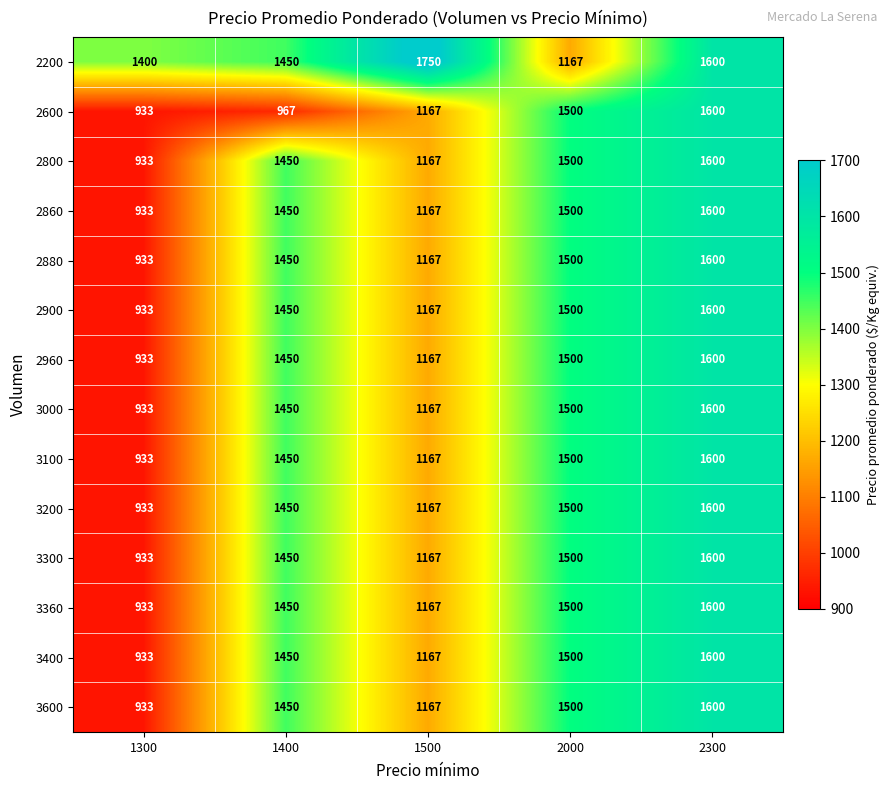

What is the sum of the 2600 values at 1500 and 2300?

2767